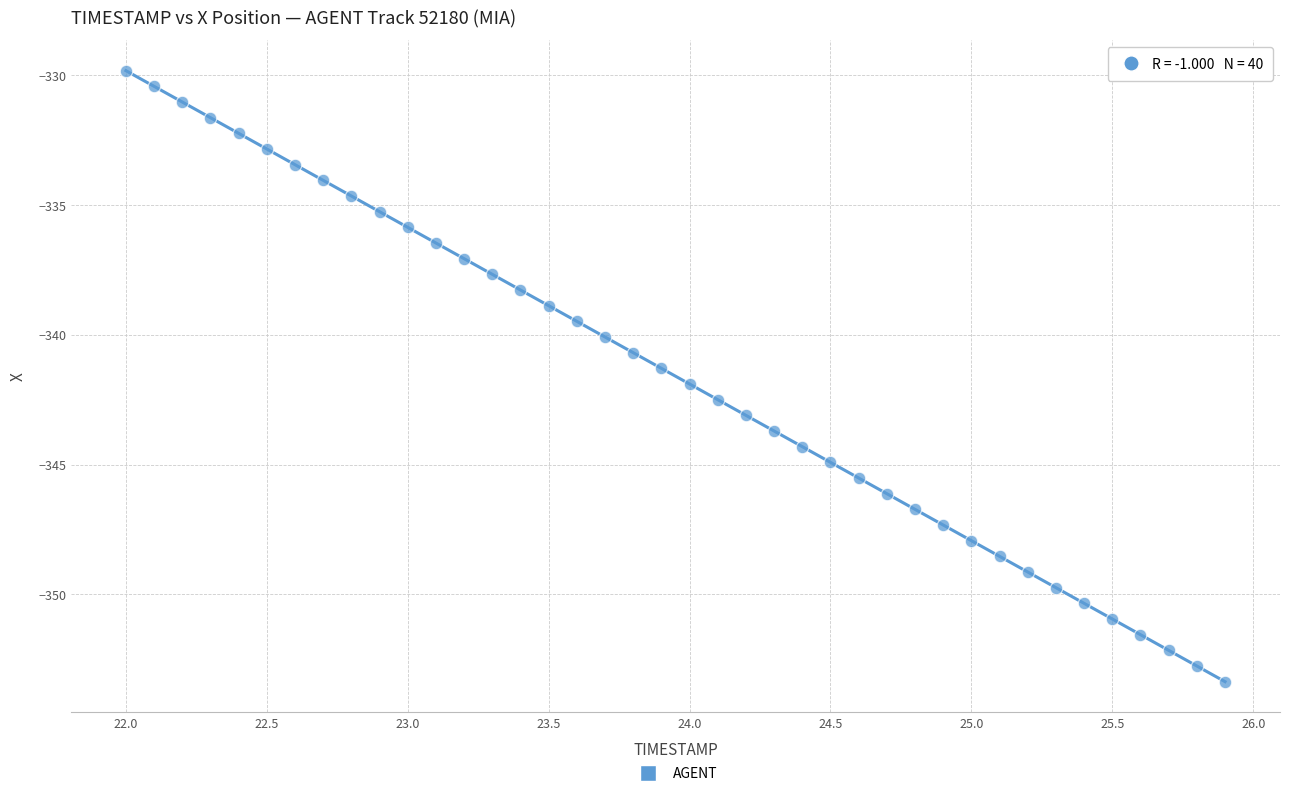

What is the range of Y values (max minus min)?

23.5